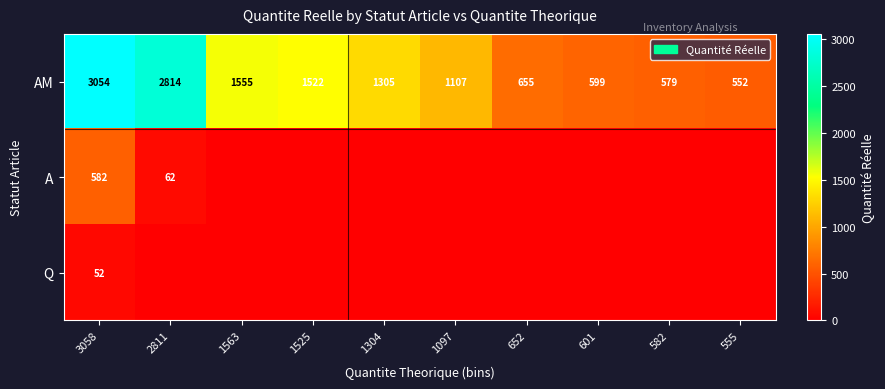

What is the difference between the maximum and minimum values in the AM series?

2502